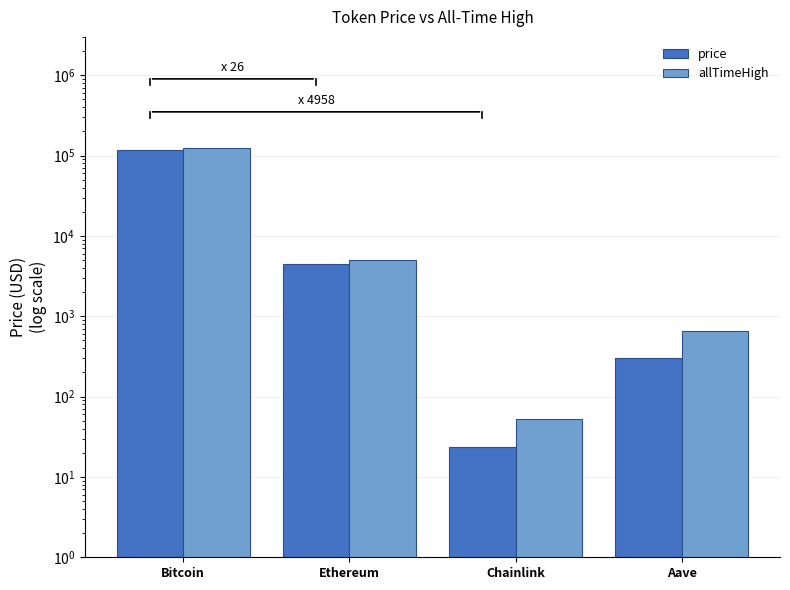

Rank the categories by price value from lowest to highest.

Chainlink, Aave, Ethereum, Bitcoin